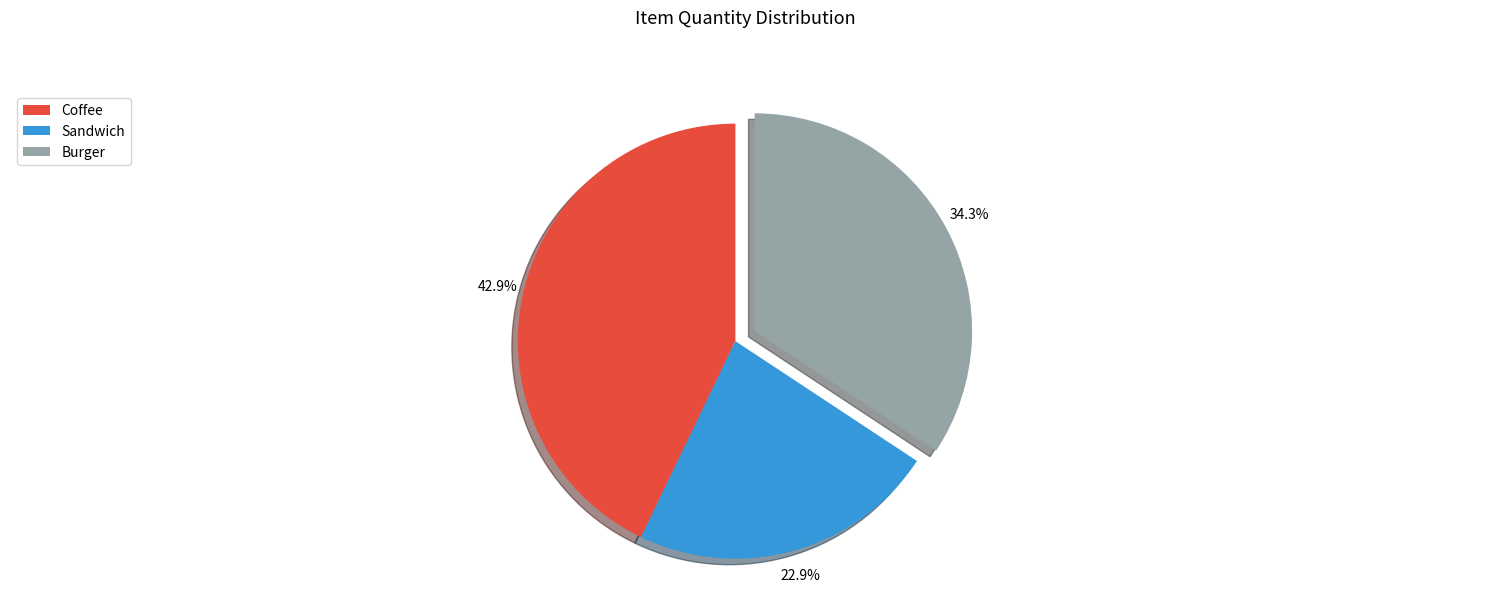

How many slices are in this pie chart?

3